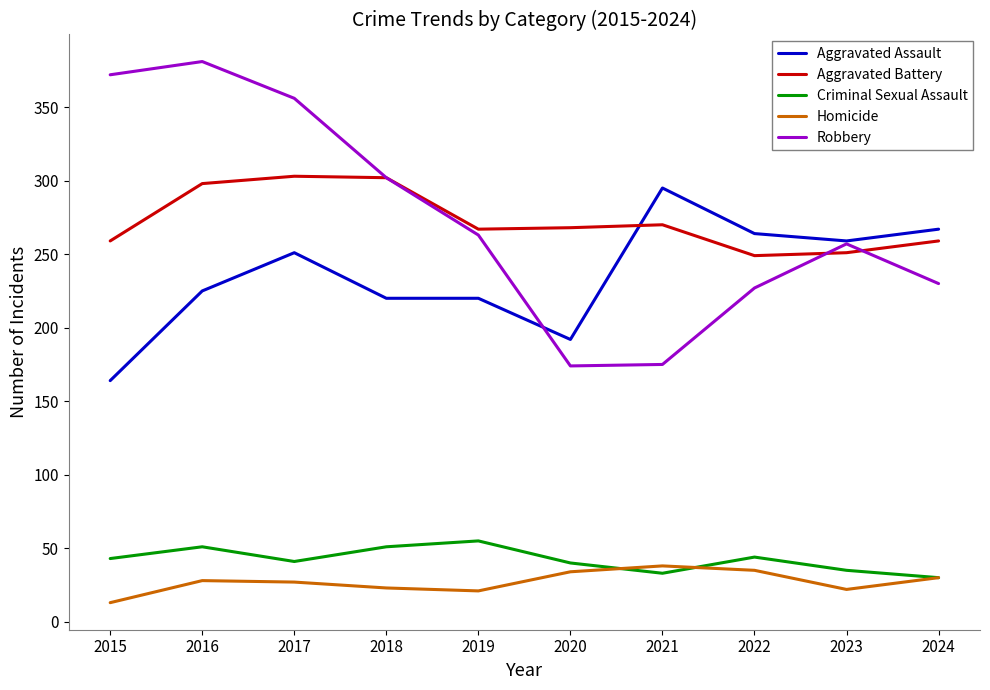

What is the difference between the highest and lowest values at 2017?

329